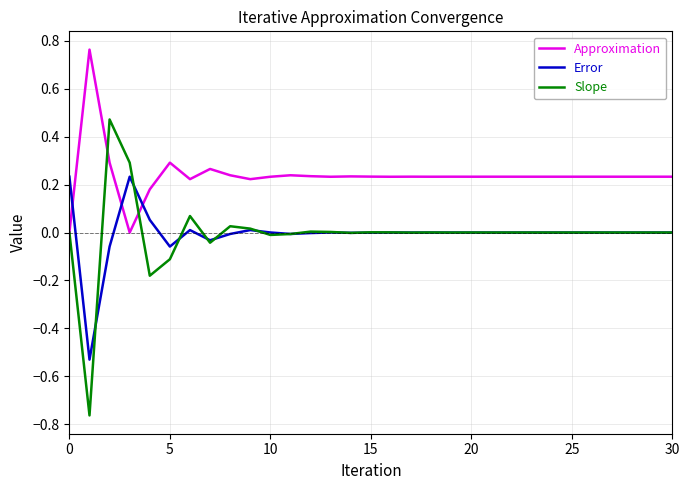

Which series has the widest spread of values?

Slope